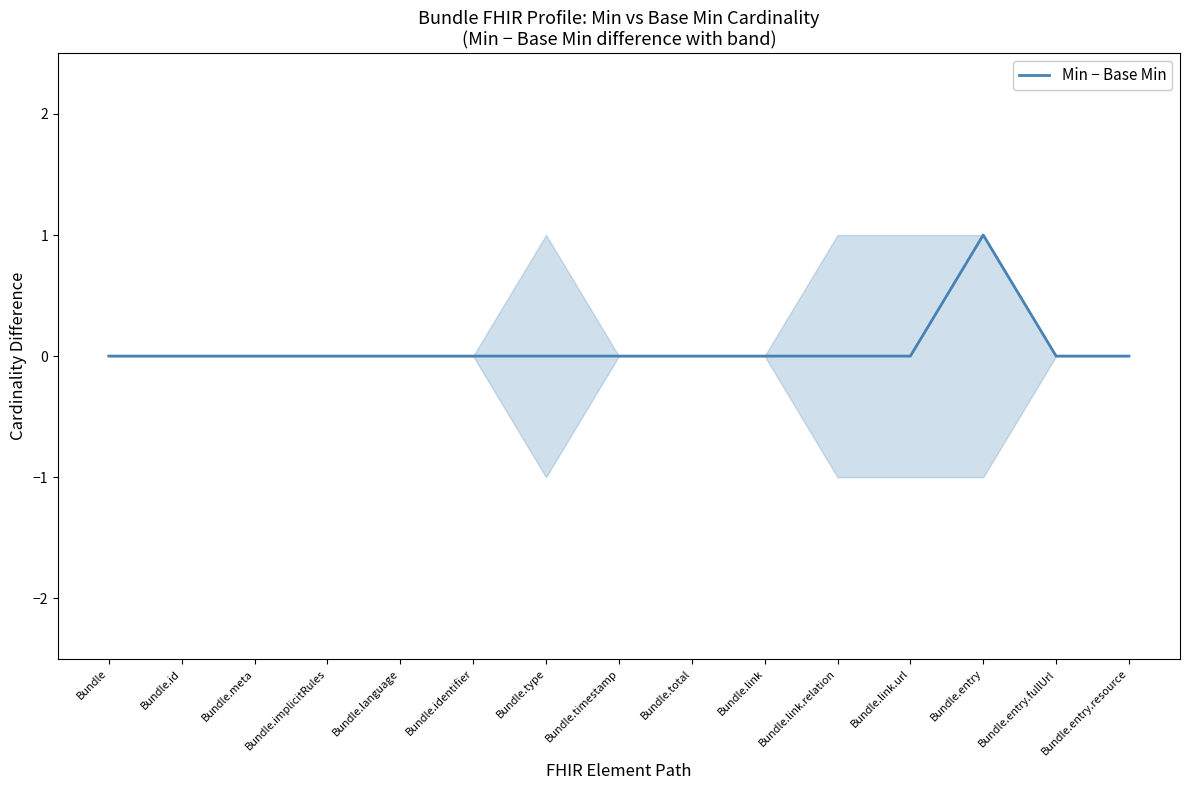

The chart shows a value of -1 at Bundle.timestamp. True or false?

False